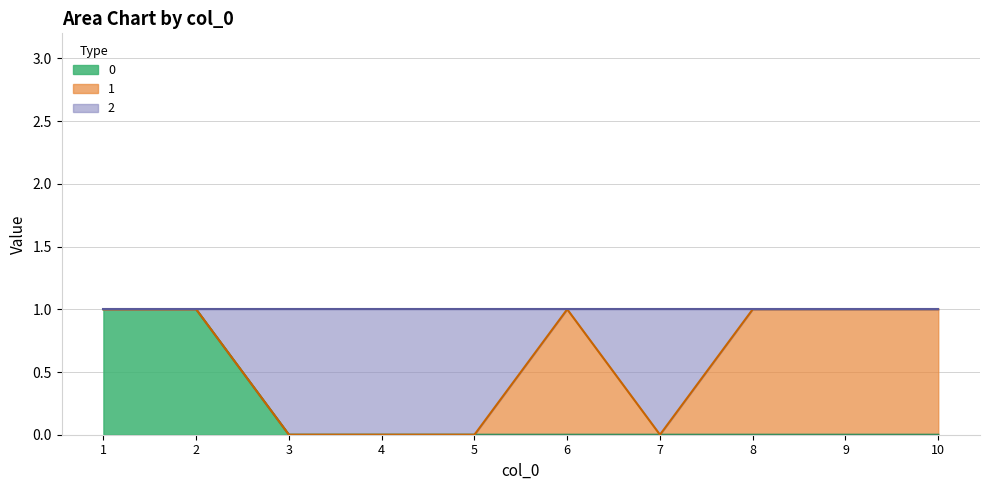

What are all the series names shown in the legend?

0, 1, 2